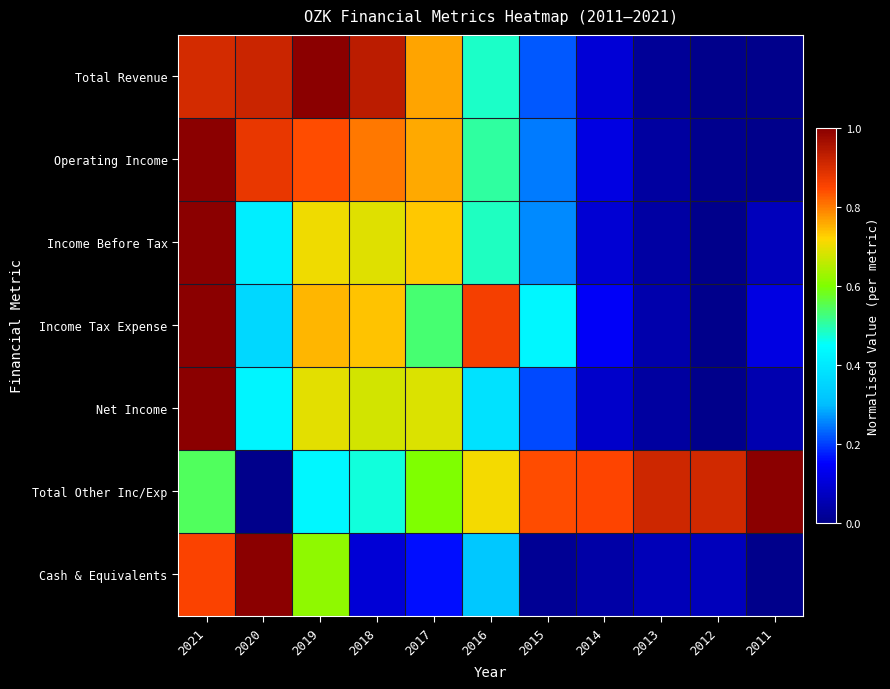

What is the total value across all series at 2018?

4.4